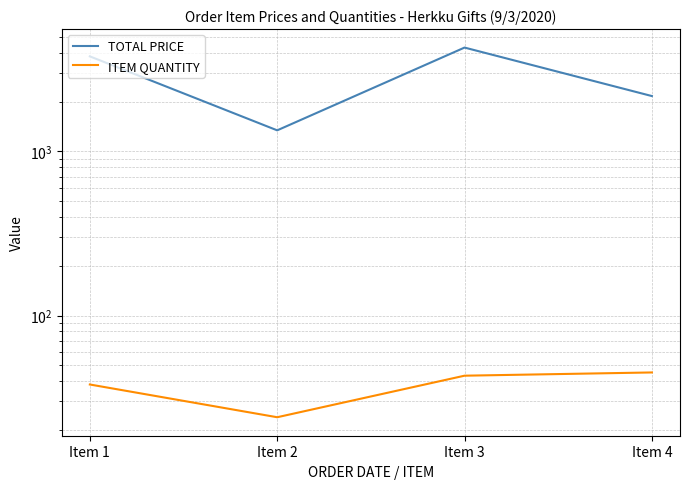

At Item 1, list the series in order from smallest to largest.

ITEM QUANTITY, TOTAL PRICE